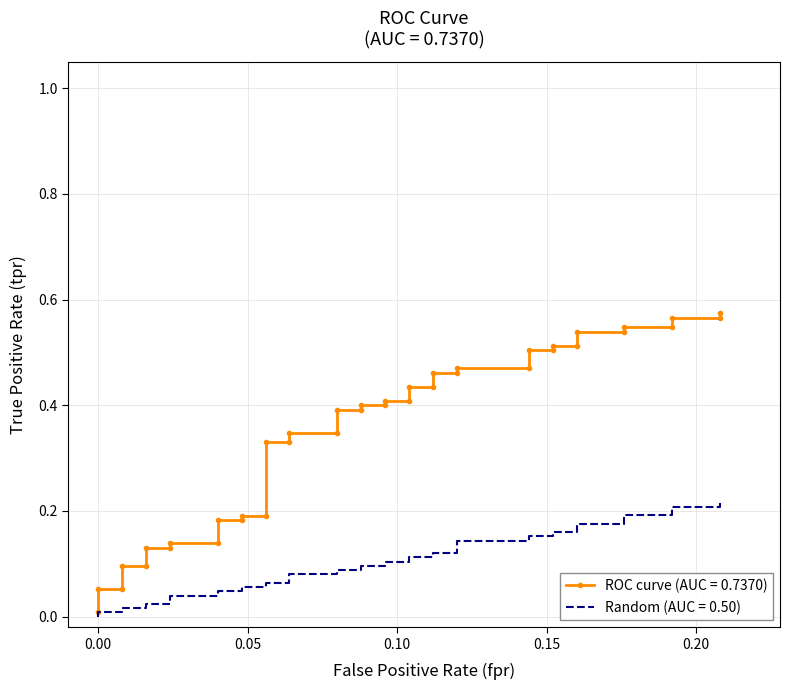

The value of Random (AUC = 0.50) at 38 is 0.1. True or false?

False